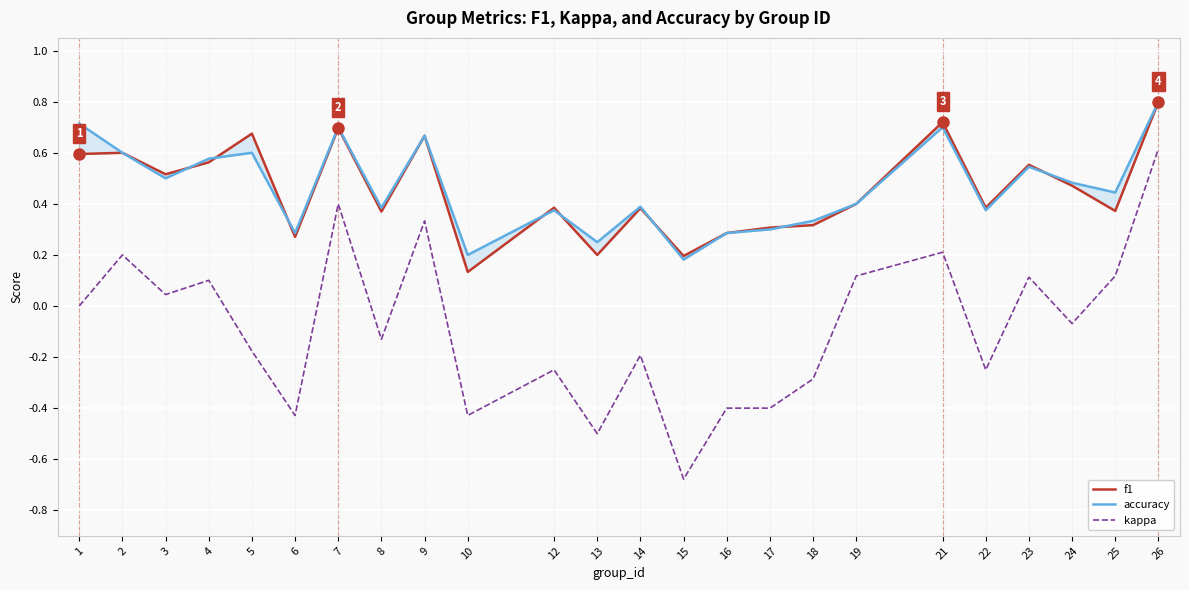

Reading left to right, transcribe all the data shown in this chart.

f1: 0.6	0.6	0.5	0.6	0.7	0.3	0.7	0.4	0.7	0.1	0.4	0.2	0.4	0.2	0.3	0.3	0.3	0.4	0.7	0.4	0.6	0.5	0.4	0.8
accuracy: 0.7	0.6	0.5	0.6	0.6	0.3	0.7	0.4	0.7	0.2	0.4	0.2	0.4	0.2	0.3	0.3	0.3	0.4	0.7	0.4	0.5	0.5	0.4	0.8
kappa: 0.0	0.2	0.0	0.1	-0.2	-0.4	0.4	-0.1	0.3	-0.4	-0.2	-0.5	-0.2	-0.7	-0.4	-0.4	-0.3	0.1	0.2	-0.2	0.1	-0.1	0.1	0.6